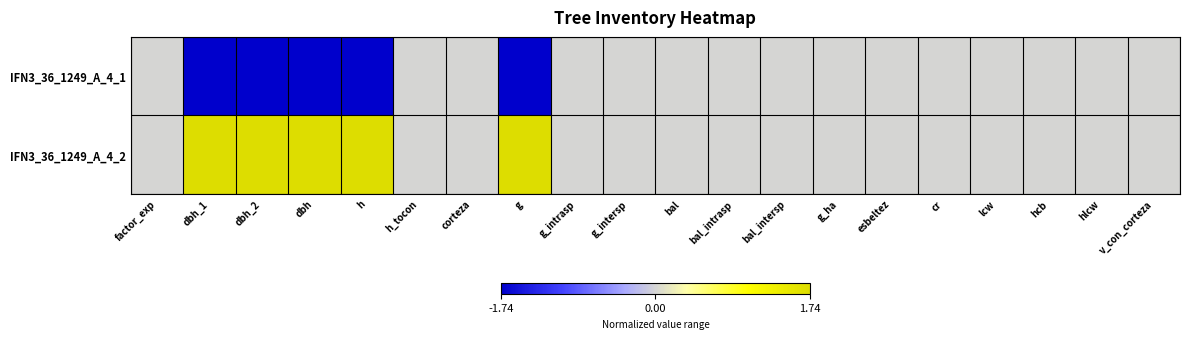

Rank the series by their average value, from lowest to highest.

IFN3_36_1249_A_4_1, IFN3_36_1249_A_4_2